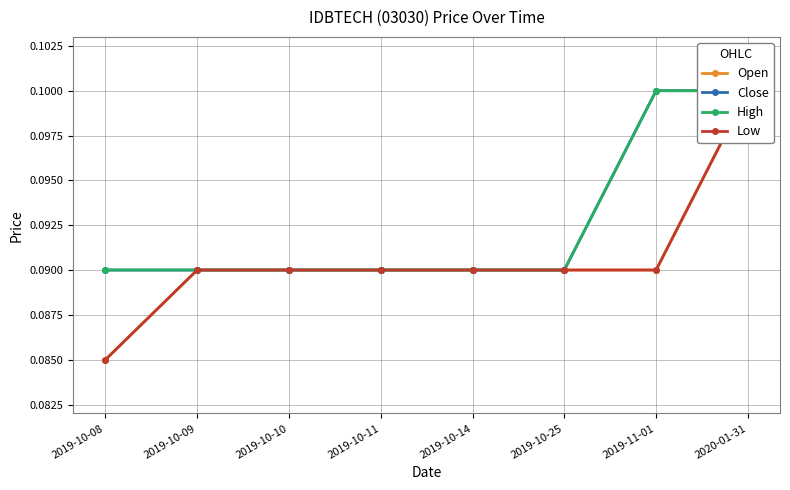

The High series shows 0.1 at 2019-10-11. True or false?

False